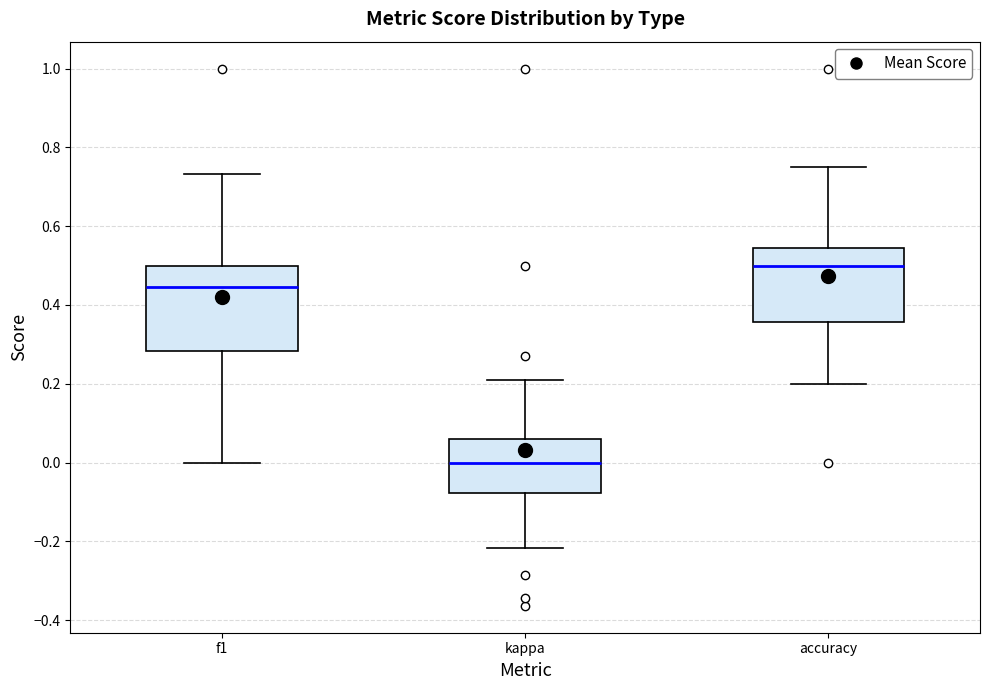

Comparing the boxes themselves (not the whiskers), which one is the tallest?

f1